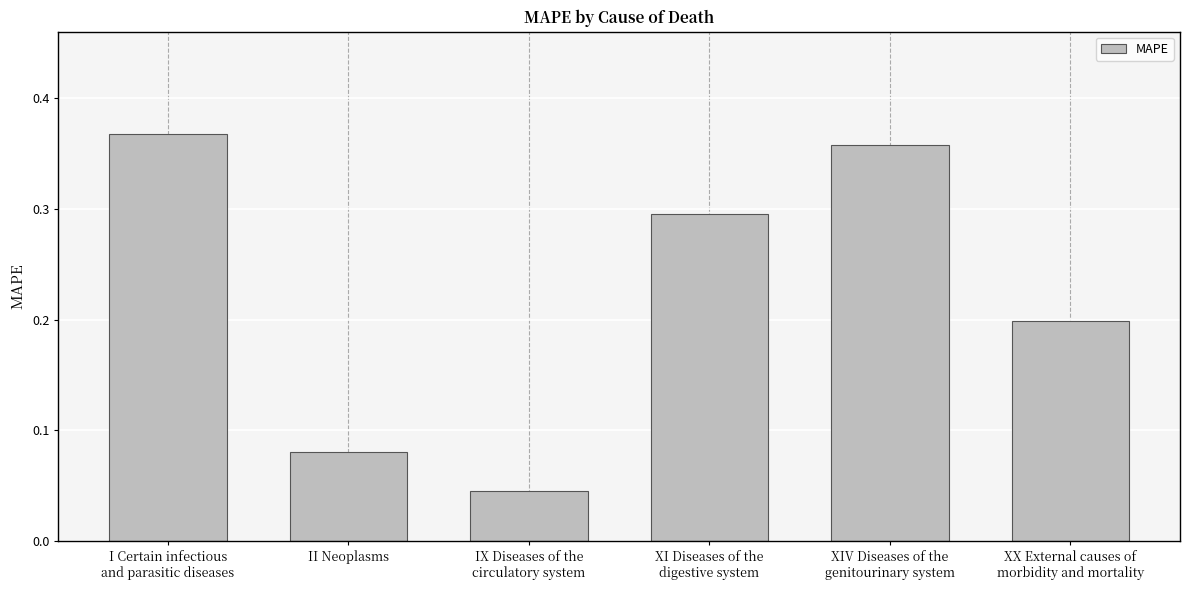

Rank the categories by value from lowest to highest.

IX Diseases of the
circulatory system, II Neoplasms, XX External causes of
morbidity and mortality, XI Diseases of the
digestive system, XIV Diseases of the
genitourinary system, I Certain infectious
and parasitic diseases